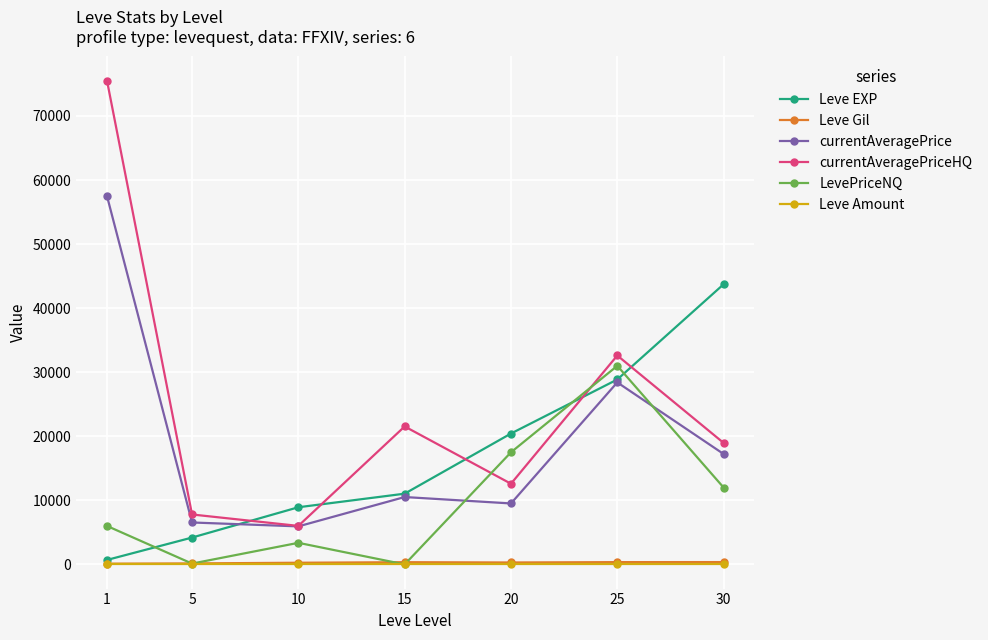

The value of currentAveragePriceHQ at 10 is 8714. True or false?

False